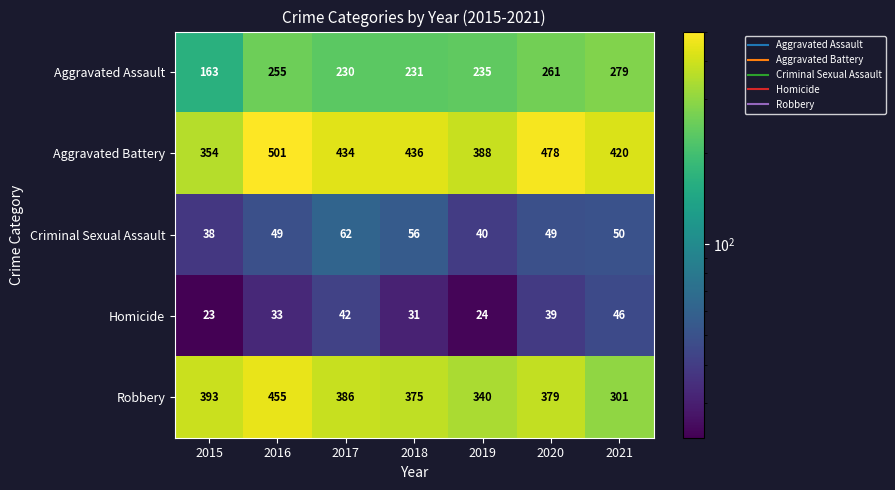

At 2016, list the series in order from smallest to largest.

Homicide, Criminal Sexual Assault, Aggravated Assault, Robbery, Aggravated Battery